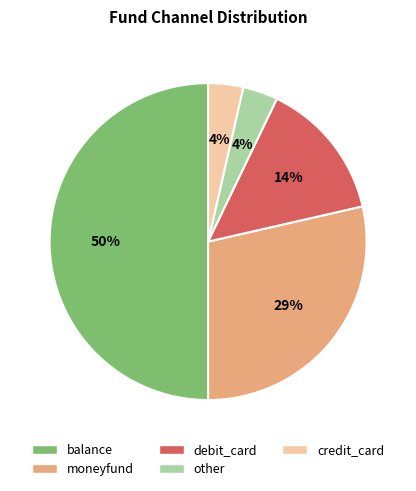

To the nearest percent, what is the difference between the moneyfund and balance slice percentages?

21%